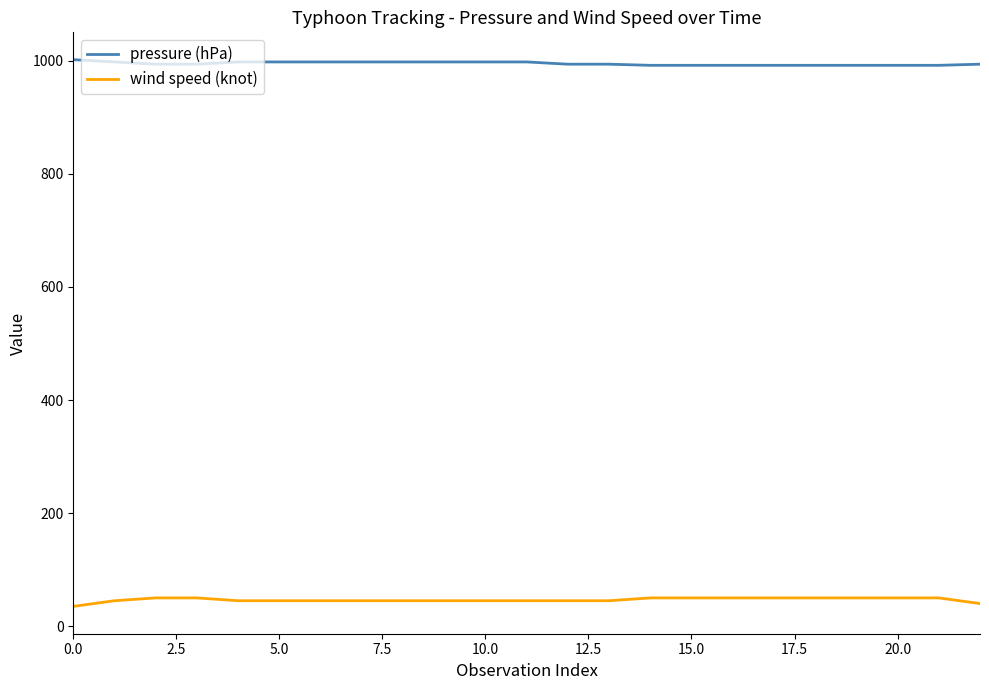

How many series are shown in this chart?

2